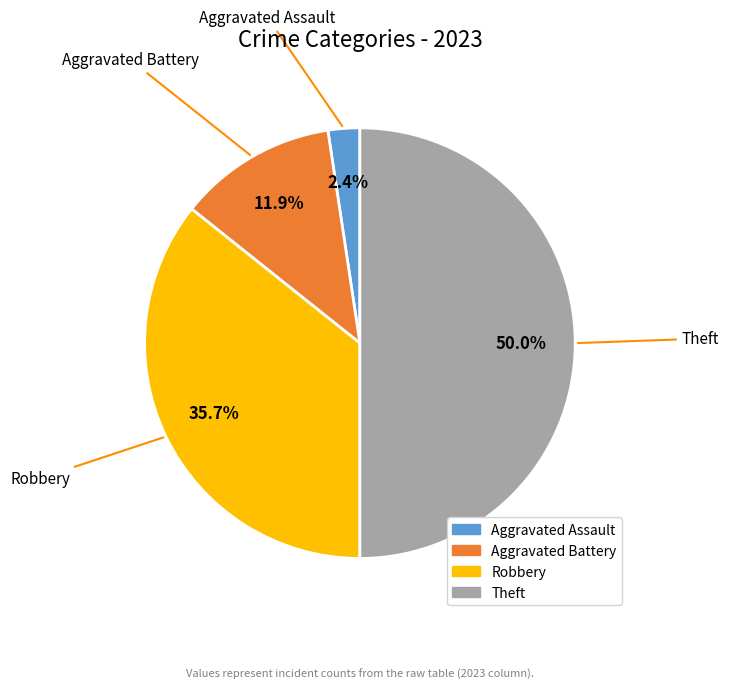

Approximately how many times larger is the value at Aggravated Battery compared to Aggravated Assault?

5.0